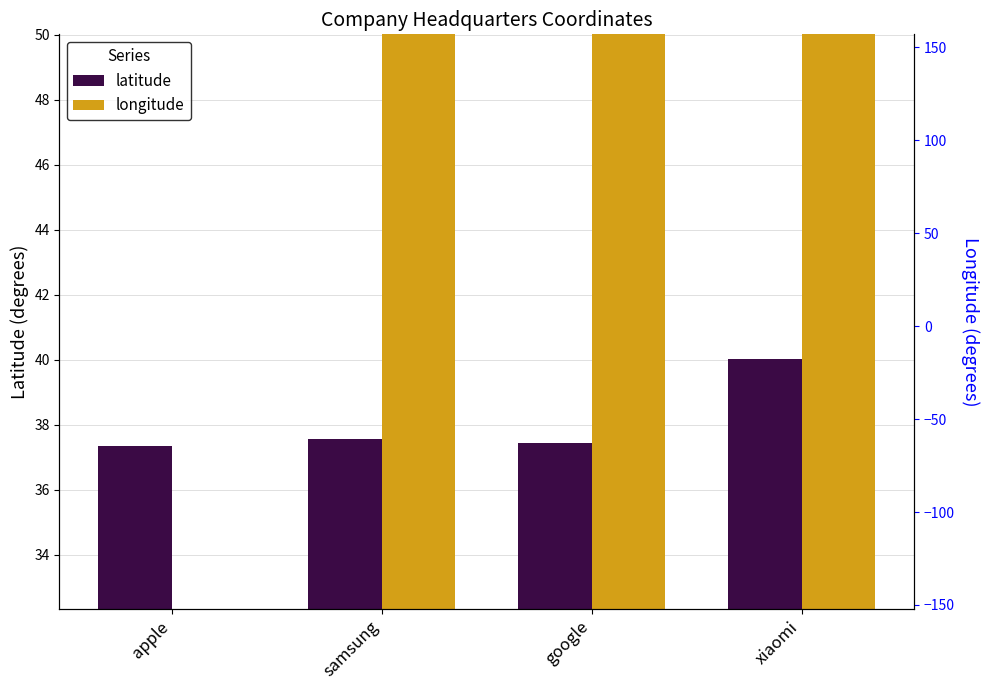

What is the label of the 1st bar from the right?

xiaomi